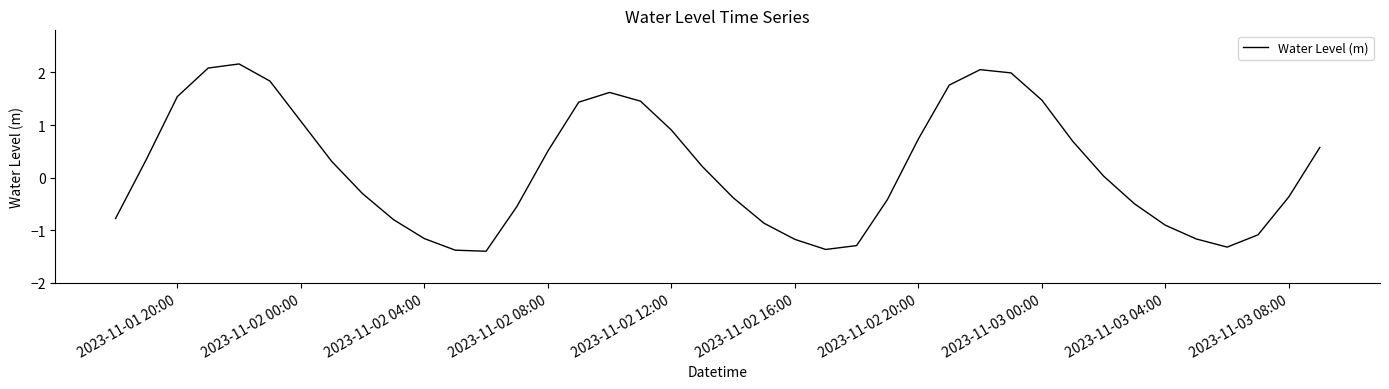

How many series are shown in this chart?

1